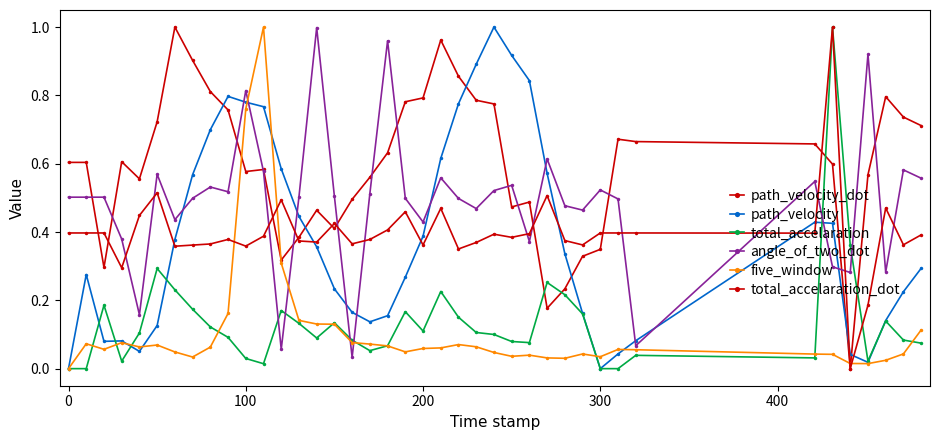

List the series in order of their peak value, lowest first.

angle_of_two_dot, path_velocity, path_velocity_dot, total_accelaration, five_window, total_accelaration_dot